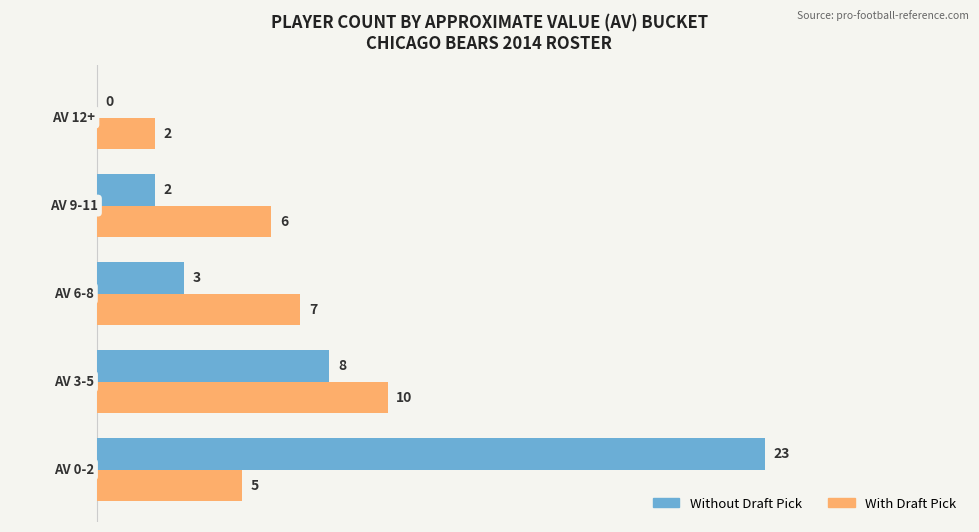

Which series has the largest total across all categories?

Without Draft Pick